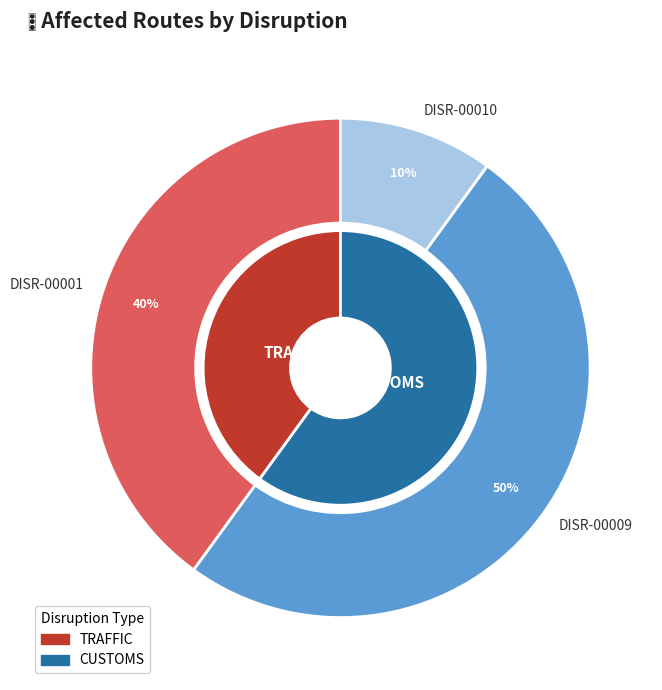

What is the change in value from DISR-00001 to DISR-00010?

-3